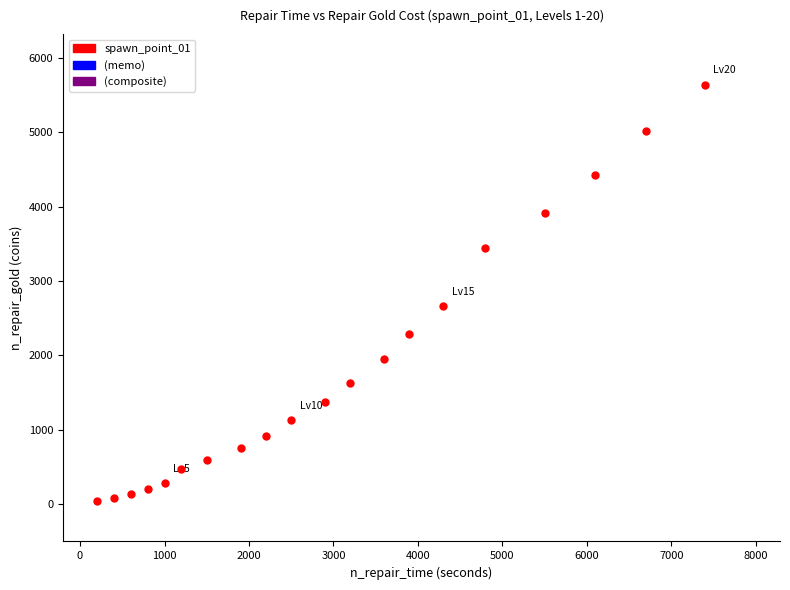

What Y value in the scatter plot is closest to 2840?

2660